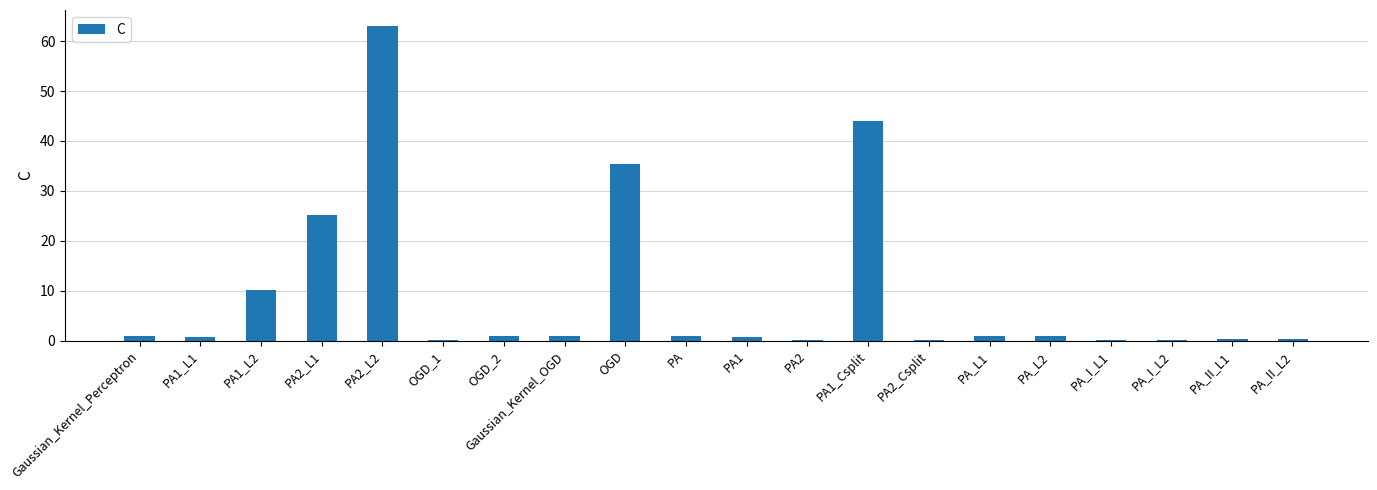

Which label corresponds to the largest value in the chart?

PA2_L2